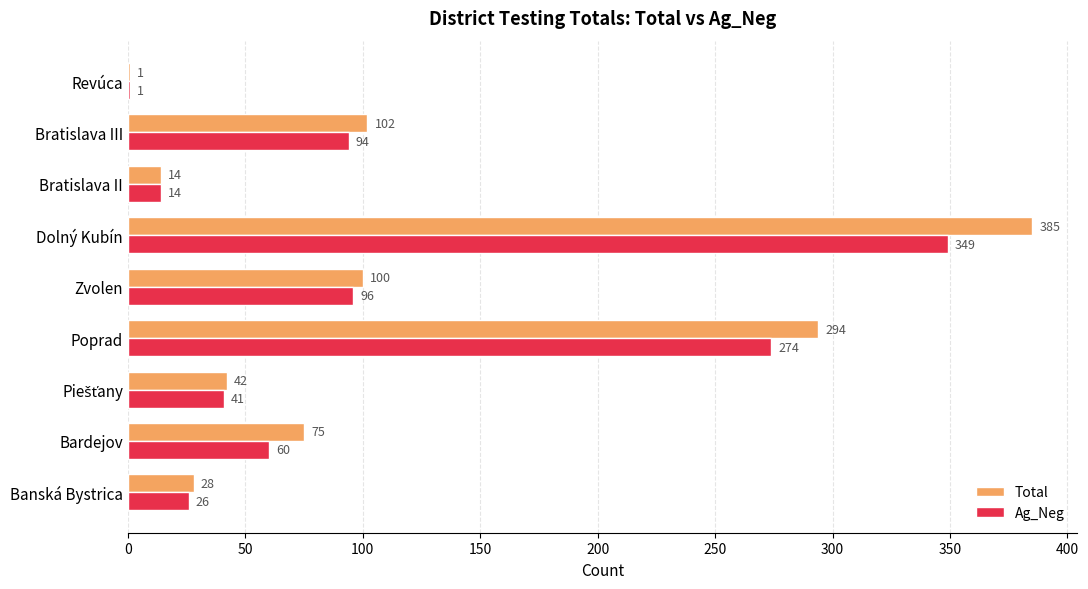

What is the average value of the Ag_Neg series?

106